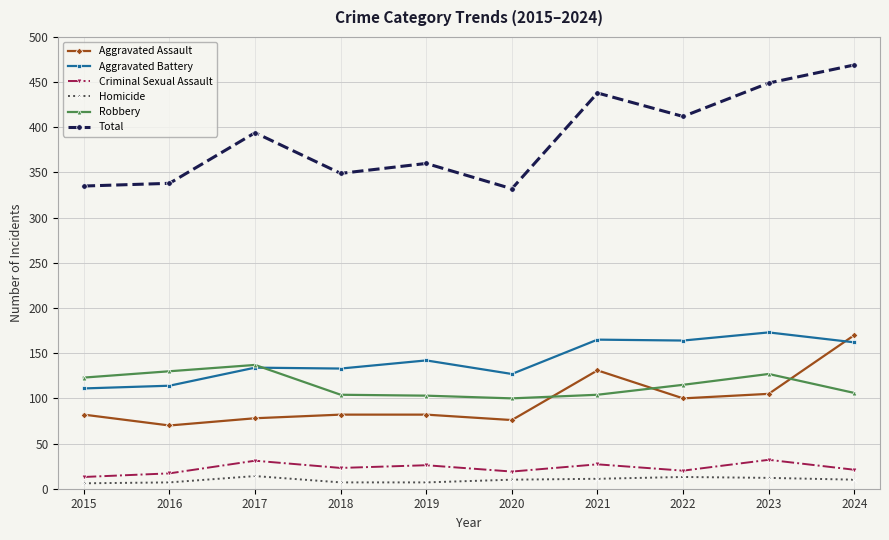

True or false: Total has a value of 606 at 2023.

False